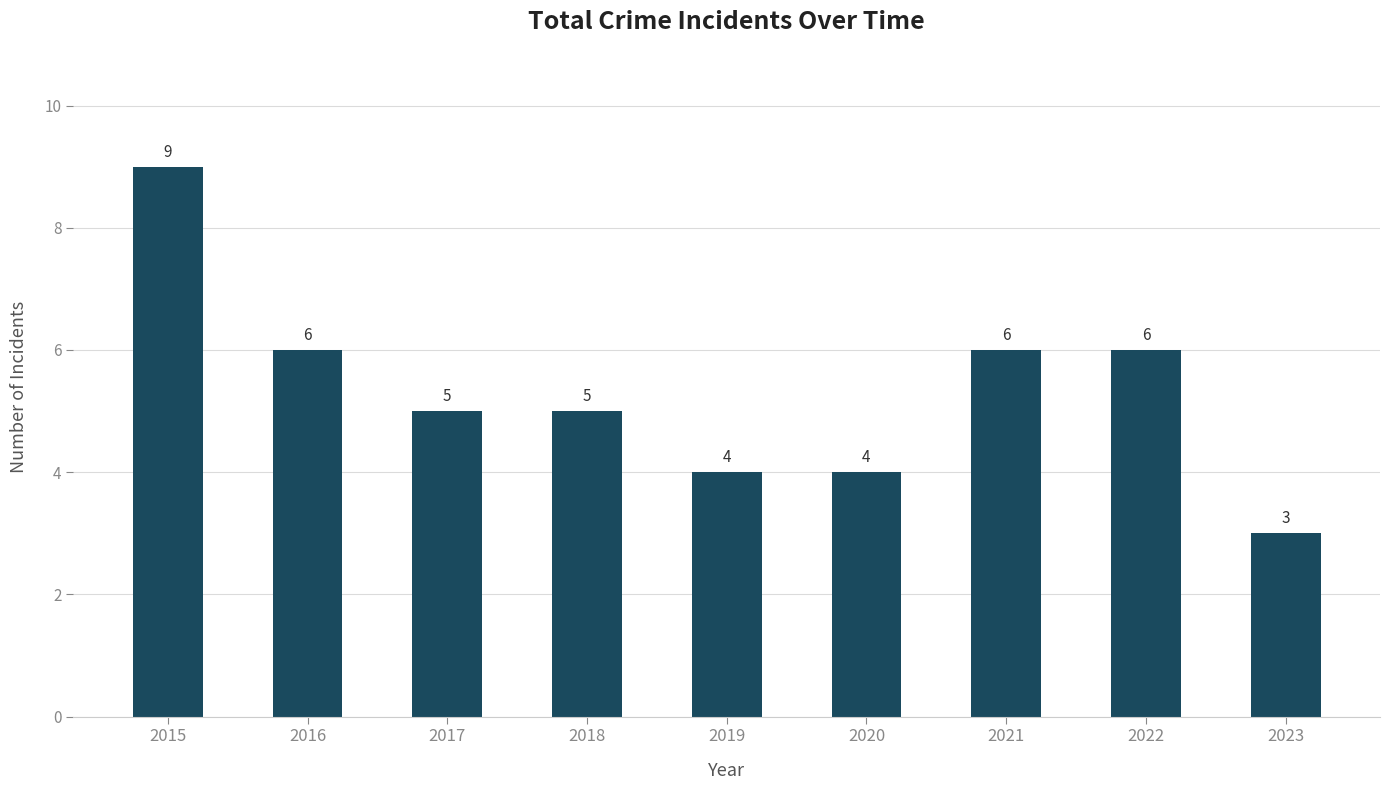

Is it true that the value at 2017 is 5?

True